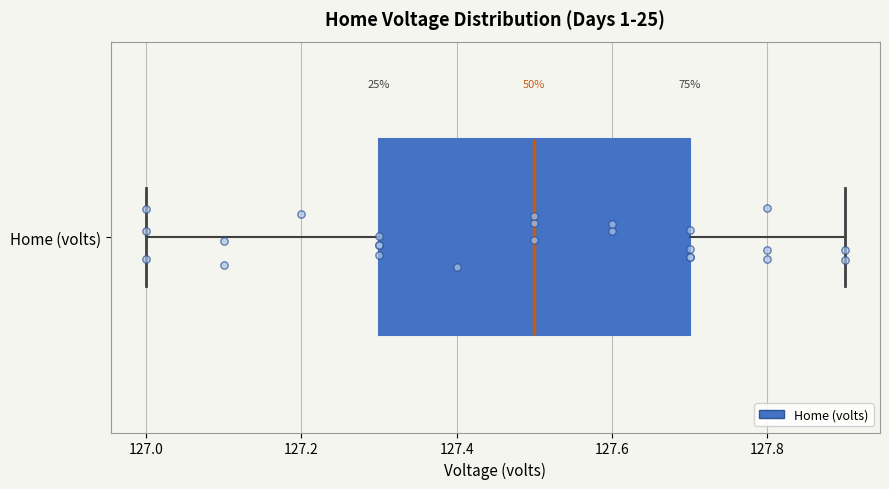

Transcribe this box plot: give where the median line is, the range the box spans, and where the two whiskers end, as read against the x-axis. The values are not printed on the chart, so give them approximately, as read against the axis.

median 127.5, box 127.3 to 127.7, whiskers 127.0 to 127.9